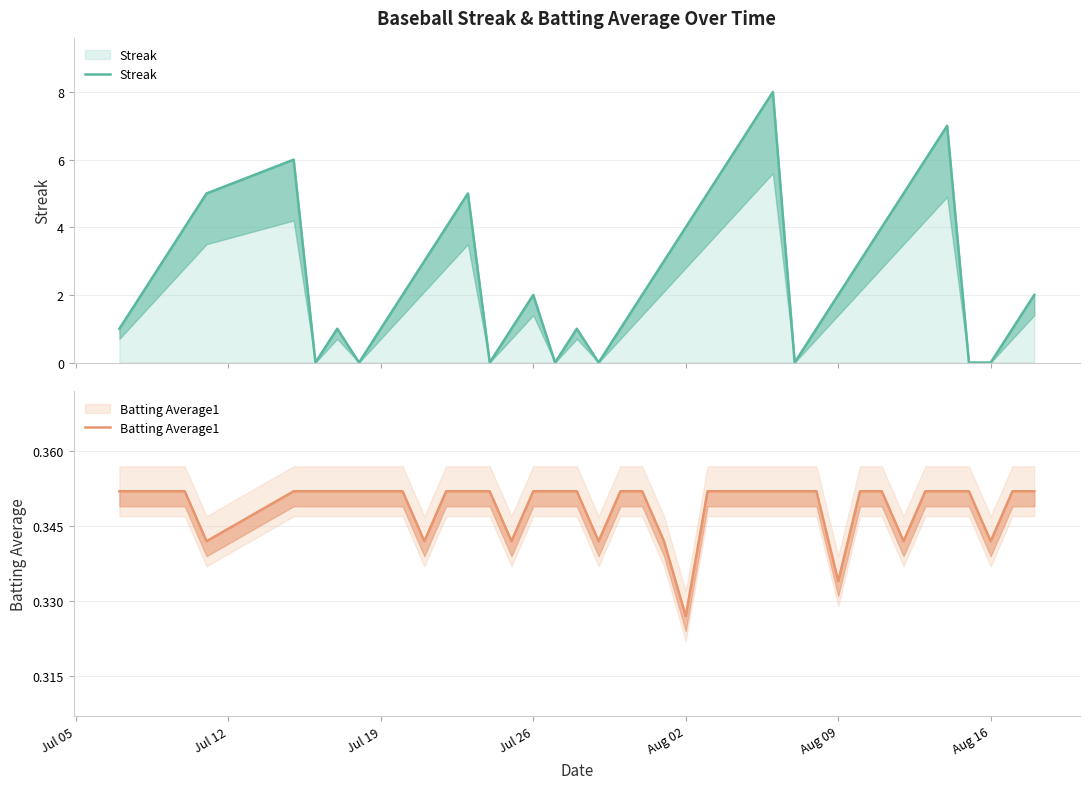

Is it true that Streak equals 14.1 at 27?

False